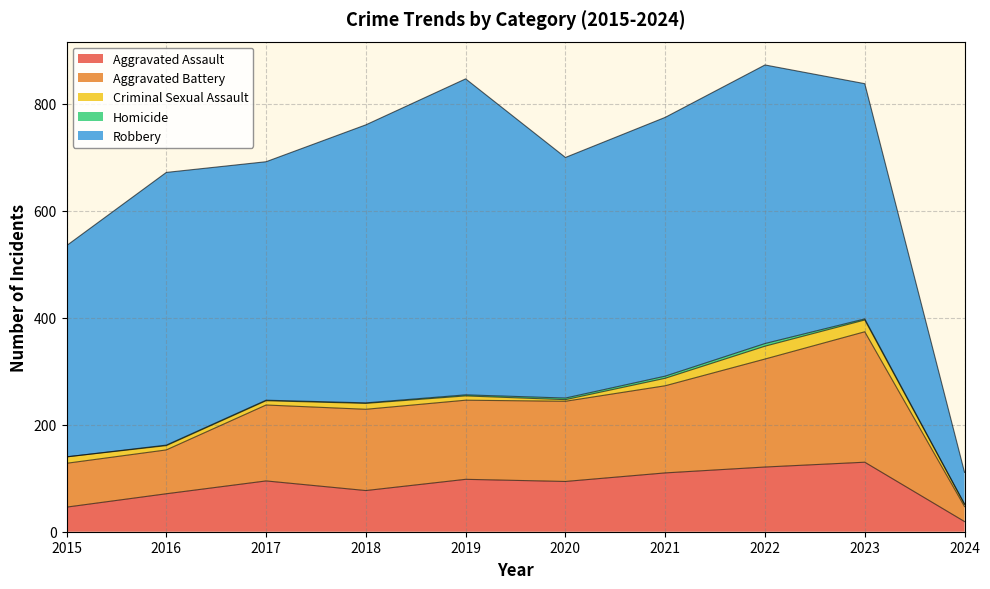

Which category has the highest value in the Robbery series?

2019